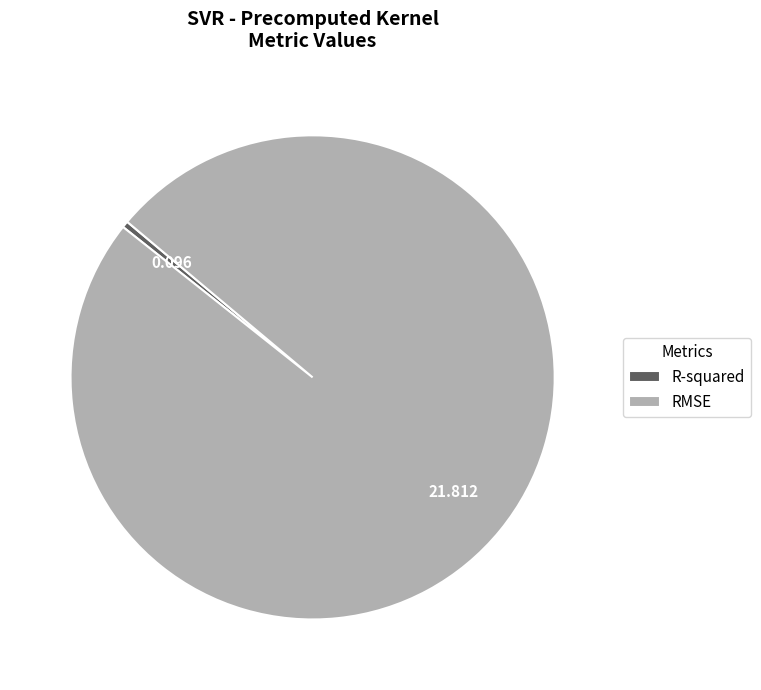

Is it true that RMSE is 100% of the pie?

True